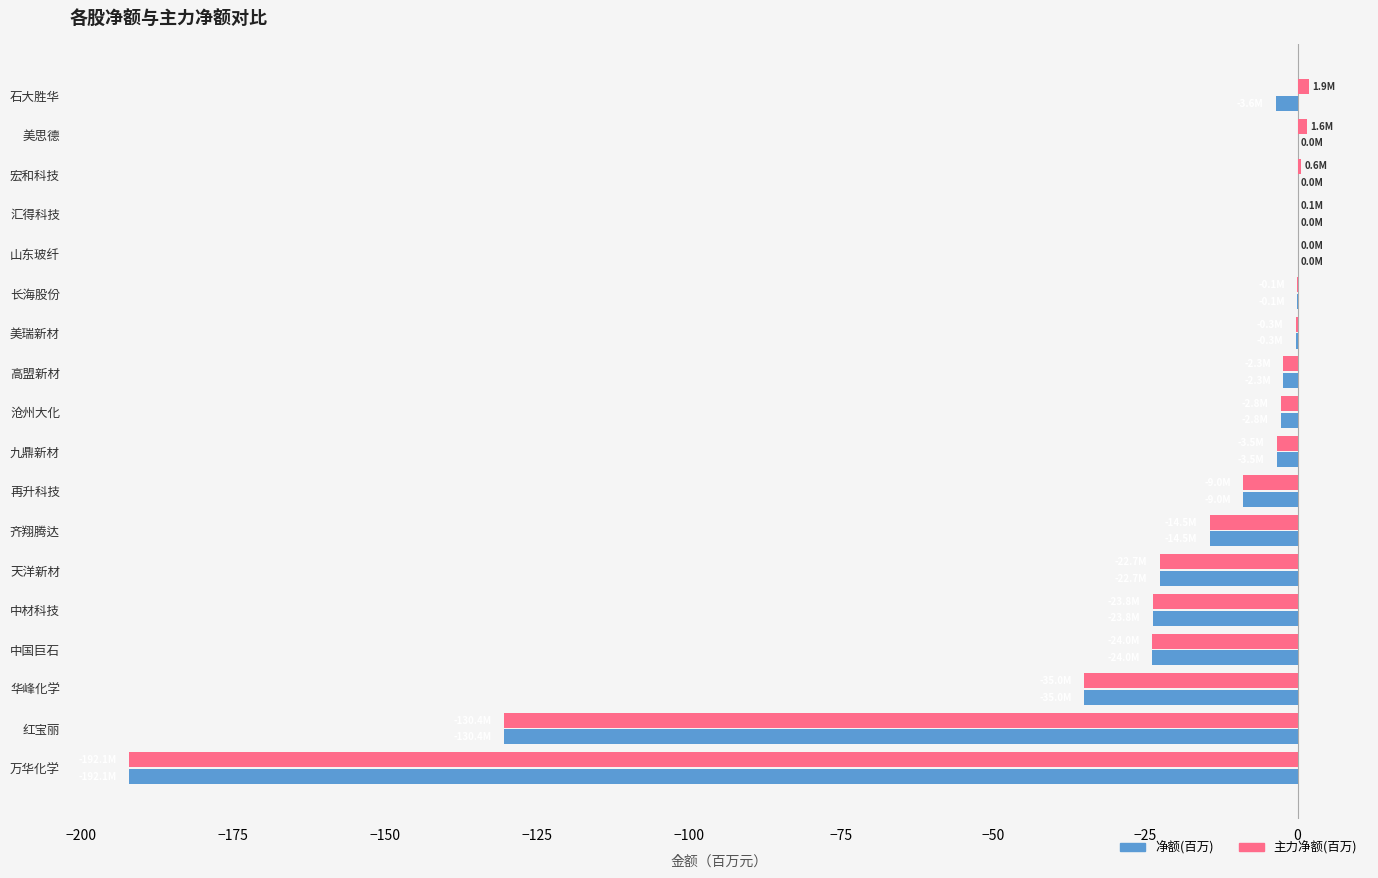

What is the total value across all series at 华峰化学?

-70.0